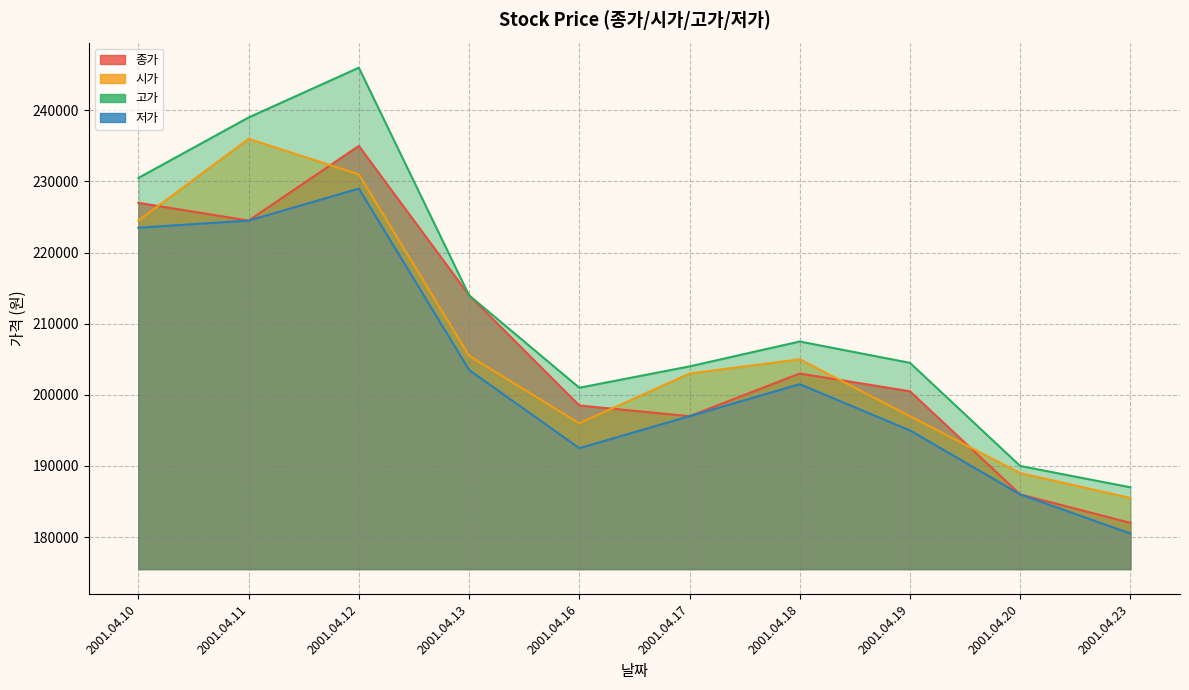

Which series has the largest range (max minus min)?

고가